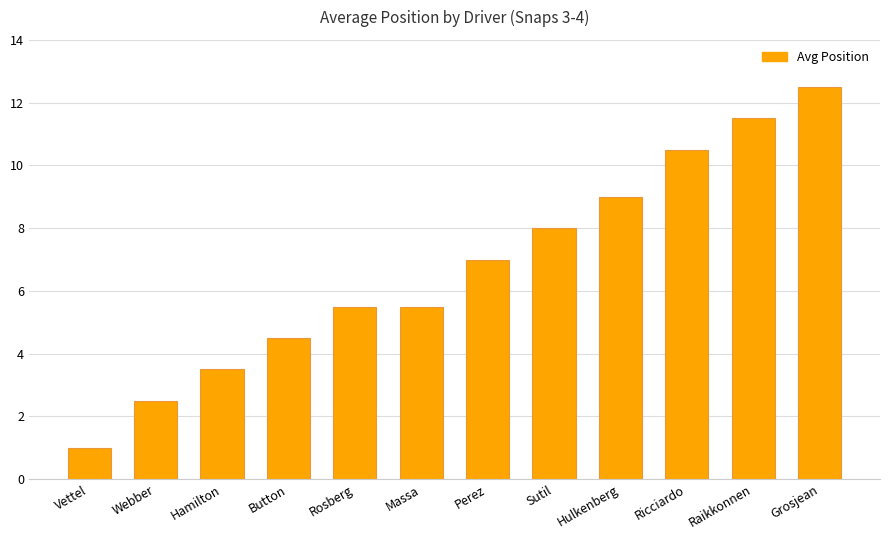

What is the label of the 2nd bar from the right?

Raikkonnen